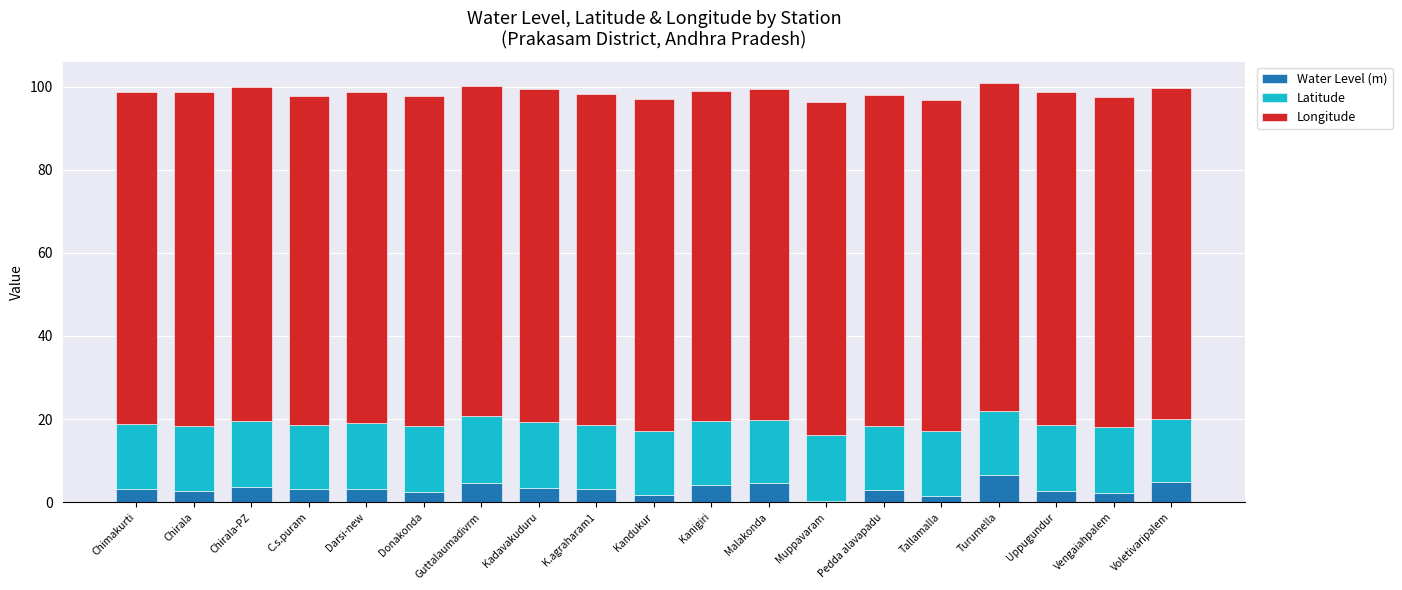

What is the total value across all series at C.s.puram?

97.8